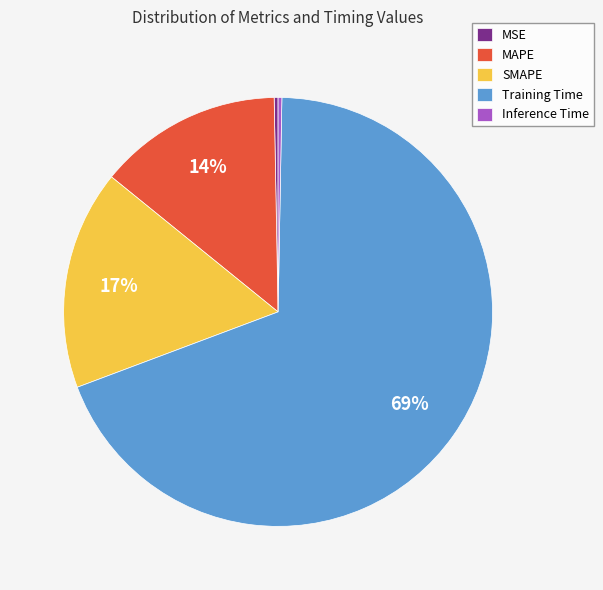

What is the largest slice in the pie chart?

Training Time